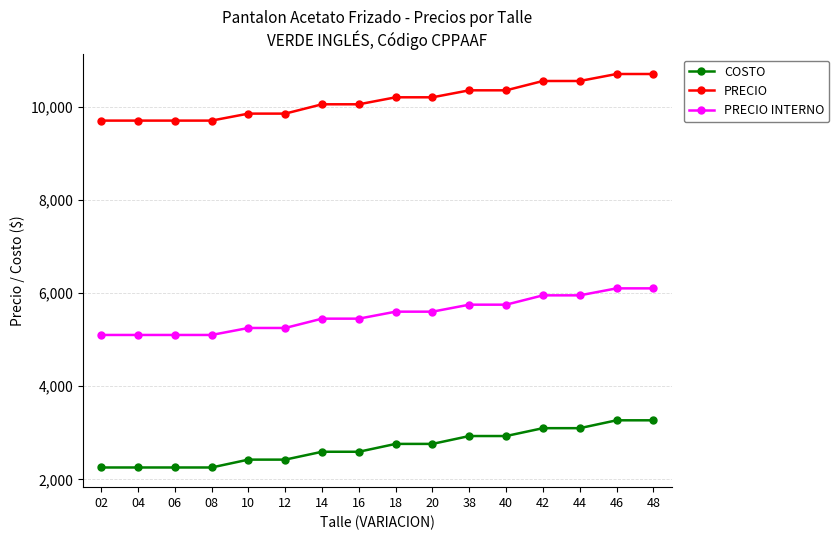

How many PRECIO INTERNO values are between 5250 and 5950?

10